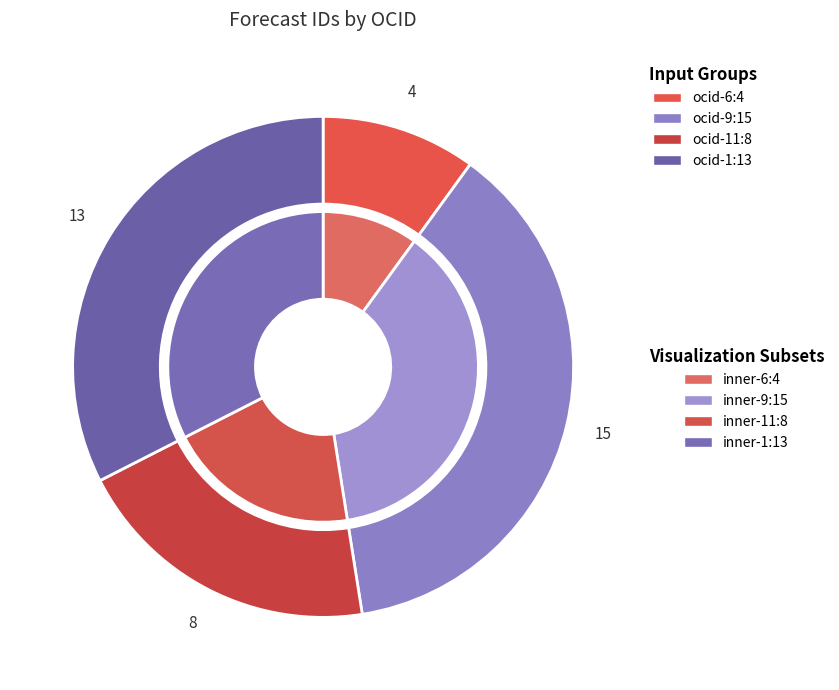

True or false: ocds-mfx54g-1 accounts for 44% of the total.

False